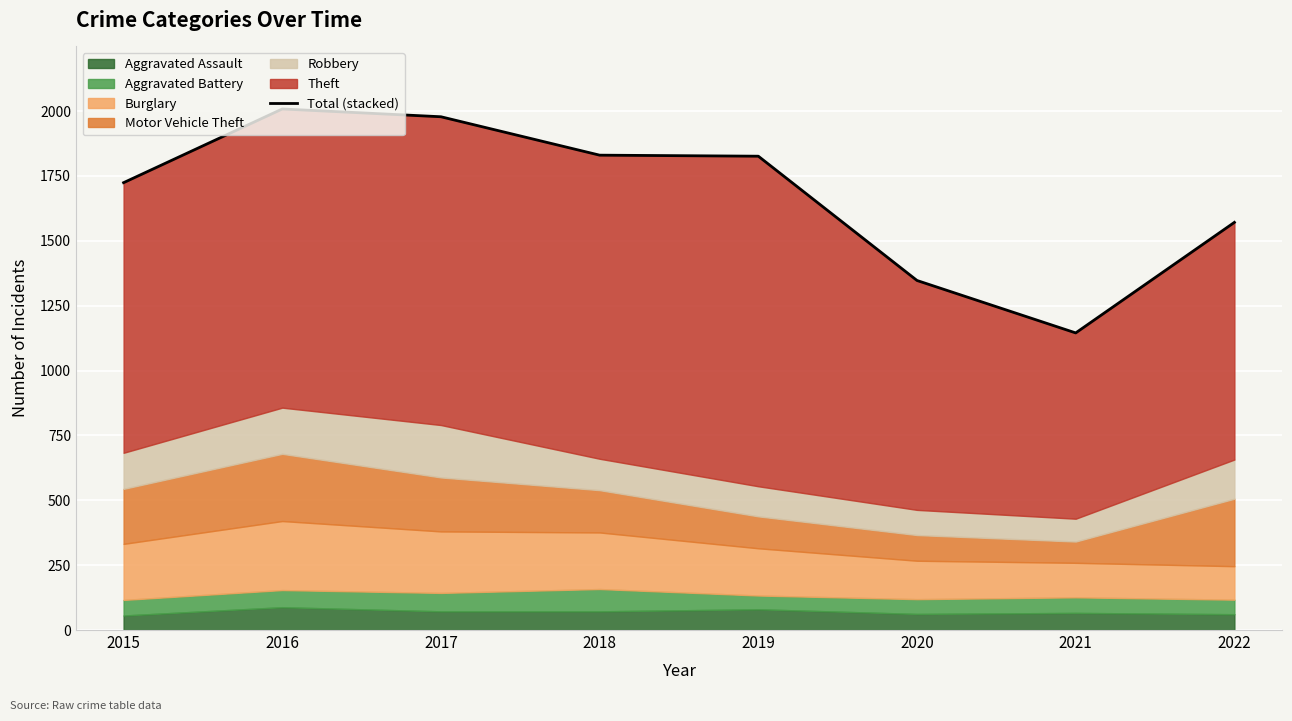

Approximately how many times larger is the value at 2022 compared to 2020?

1.2